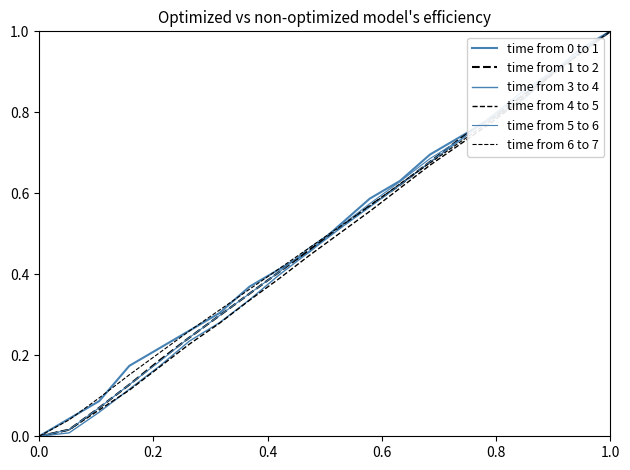

Which series has the widest spread of values?

time from 0 to 1